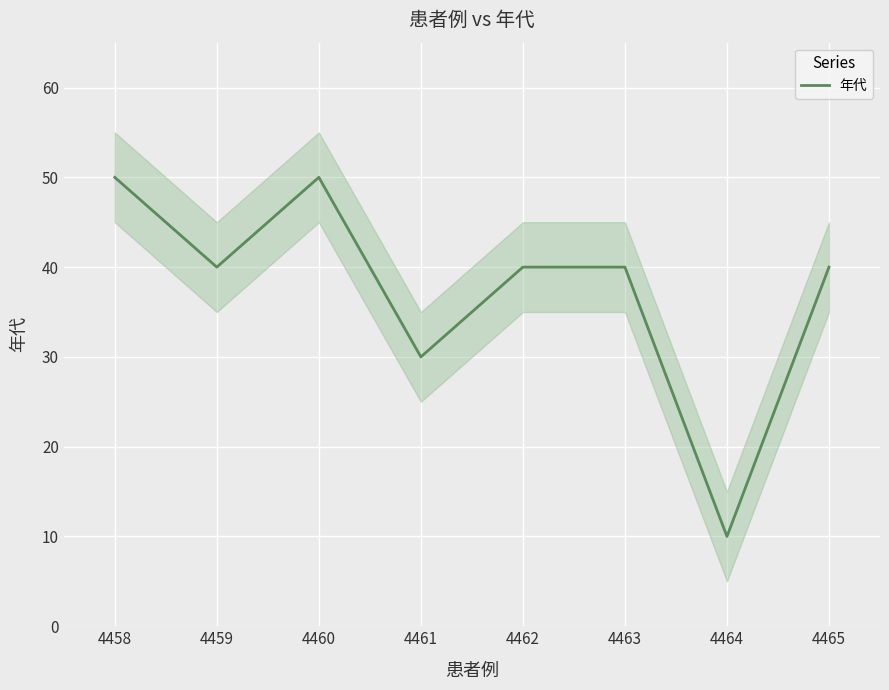

How many data points does each series have?

8